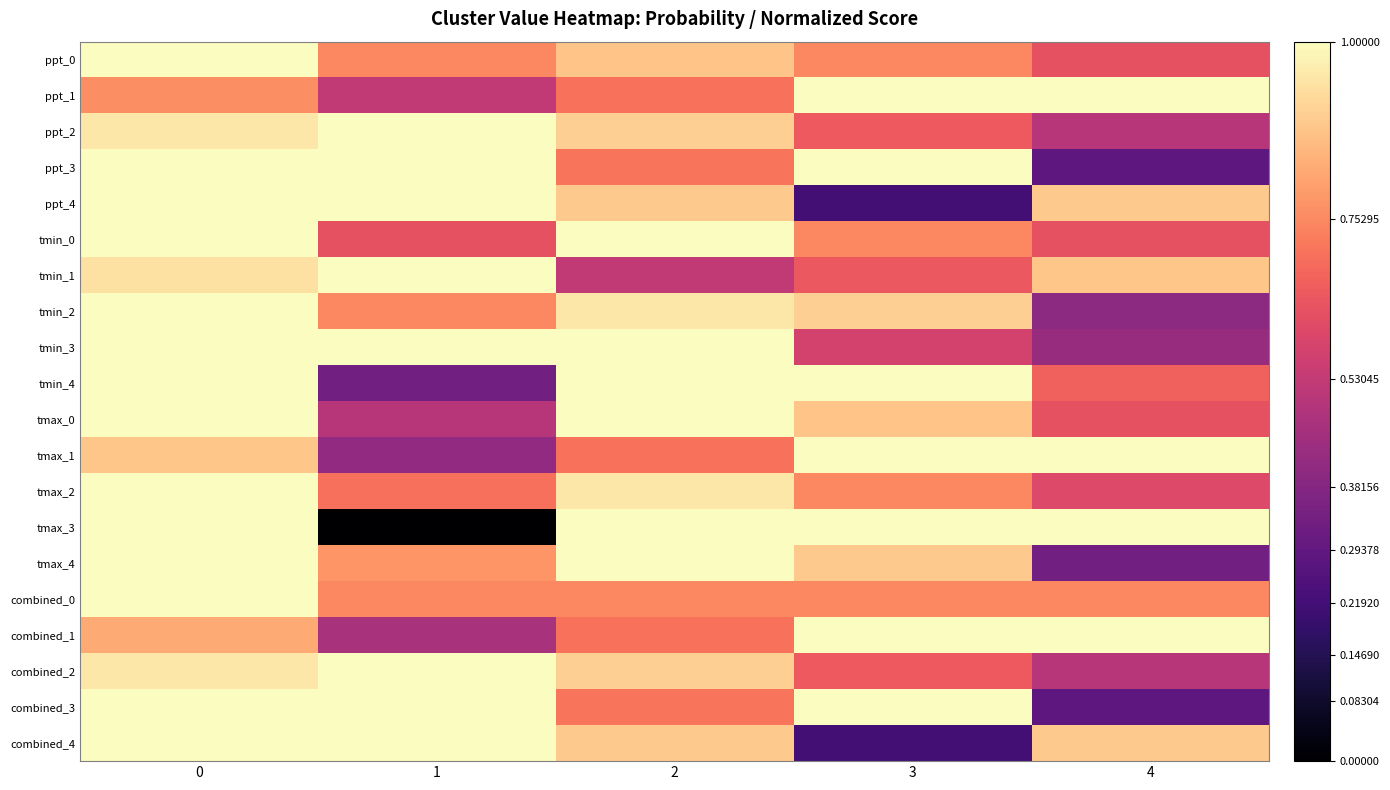

How many distinct data groups are displayed?

20